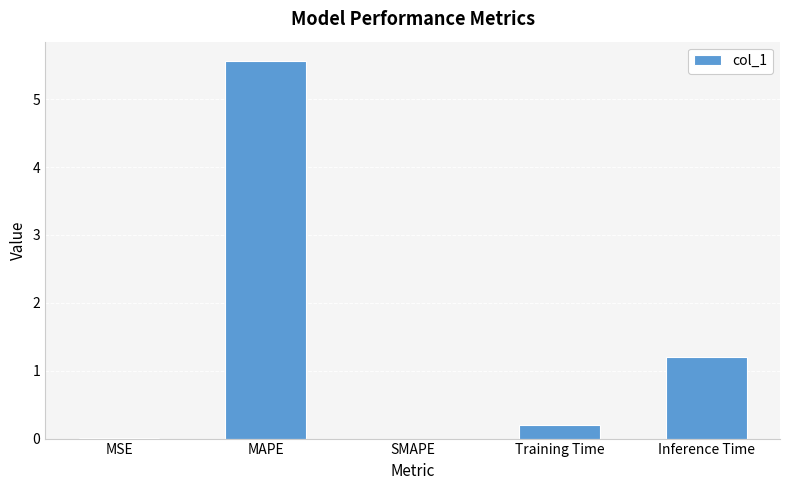

What value does the data have at Training Time?

0.2